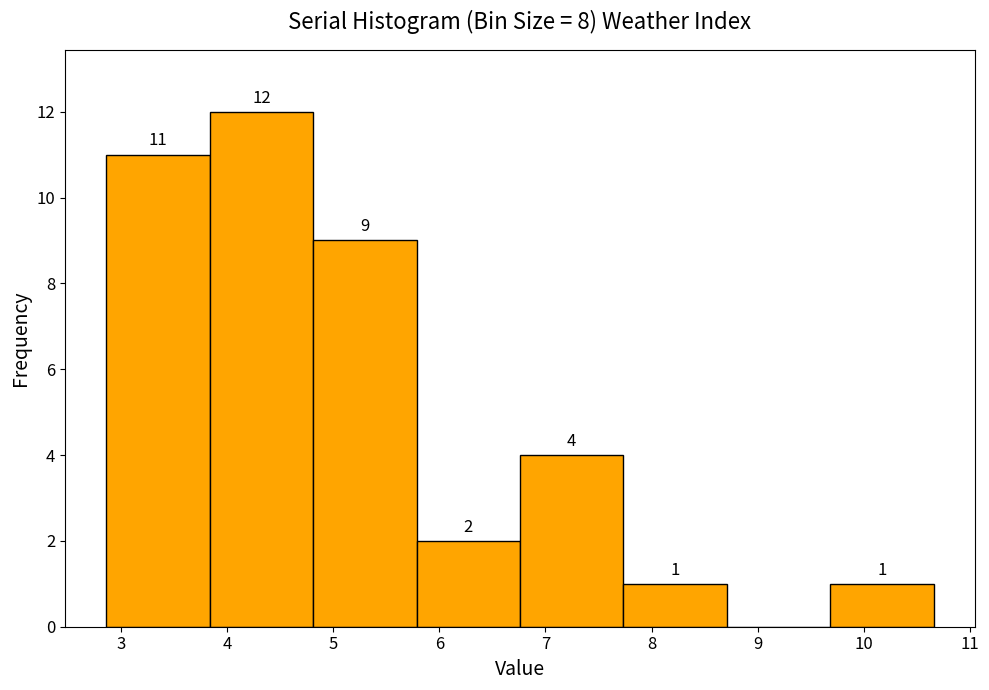

Over which range of the x-axis is the bar tallest?

3.8 to 4.8